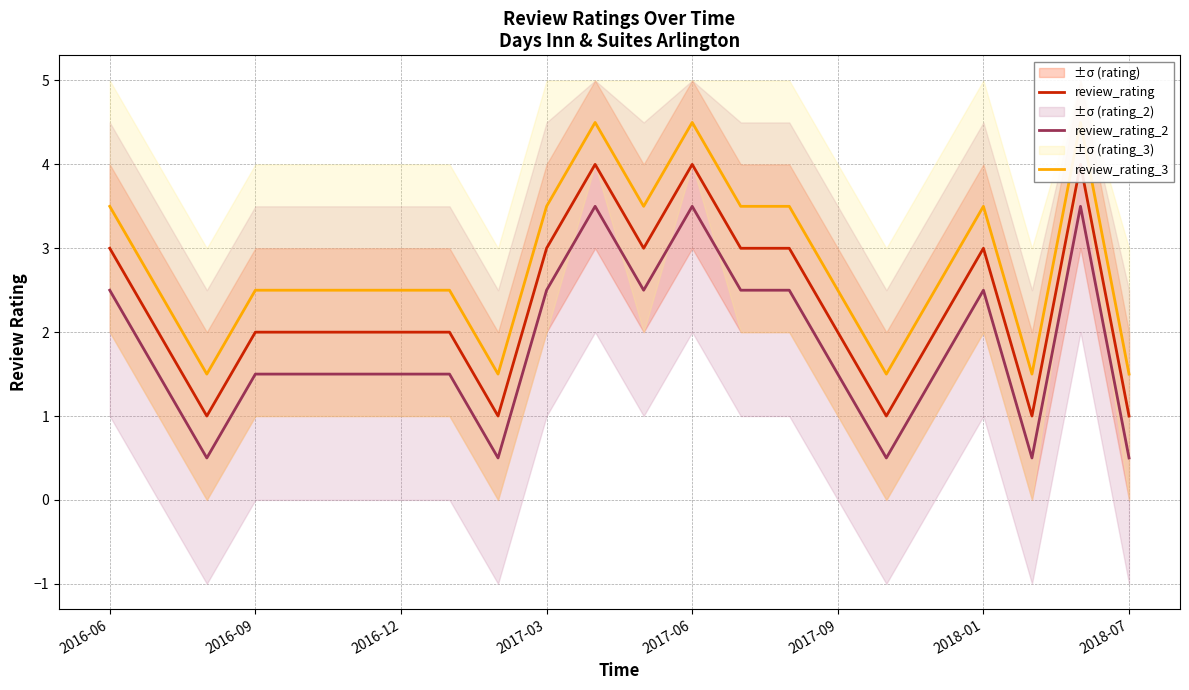

What is the highest value of the review_rating_2 series?

3.5